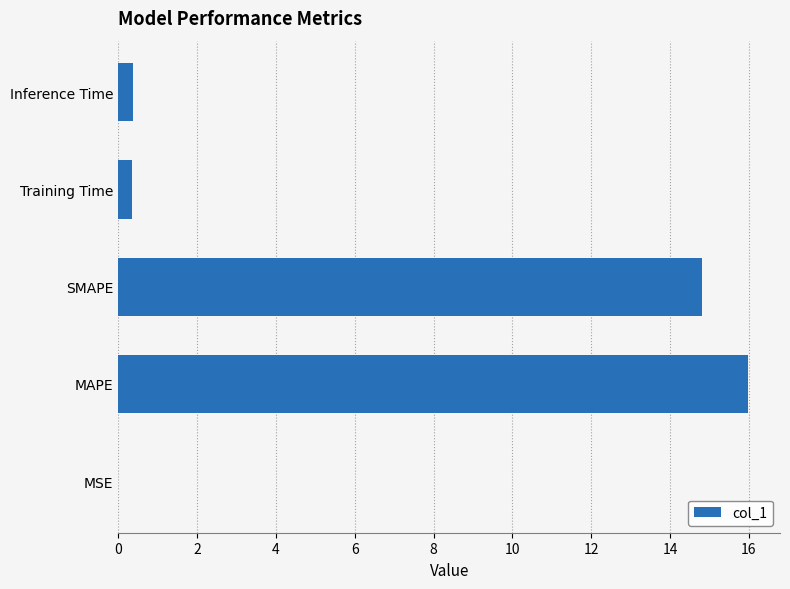

Which has a higher value, Training Time or SMAPE?

SMAPE